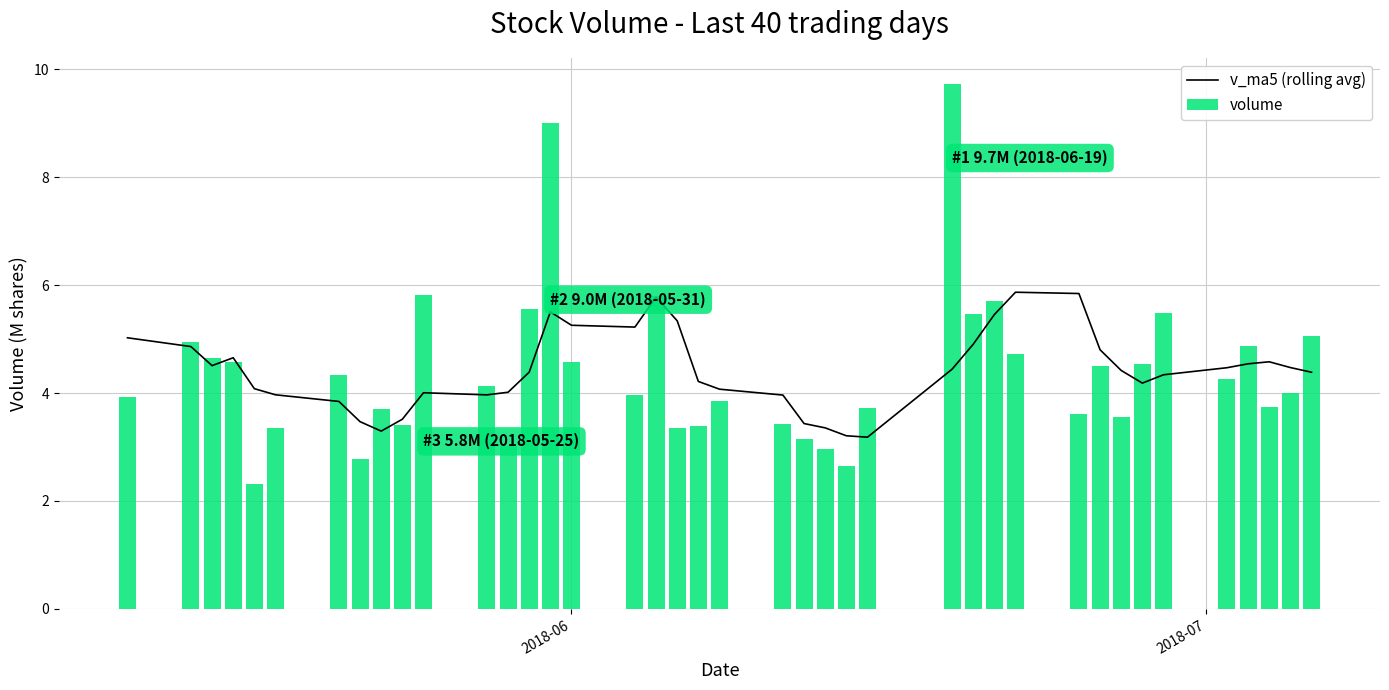

What is the lowest value of the v_ma5 (rolling avg) series?

3.2